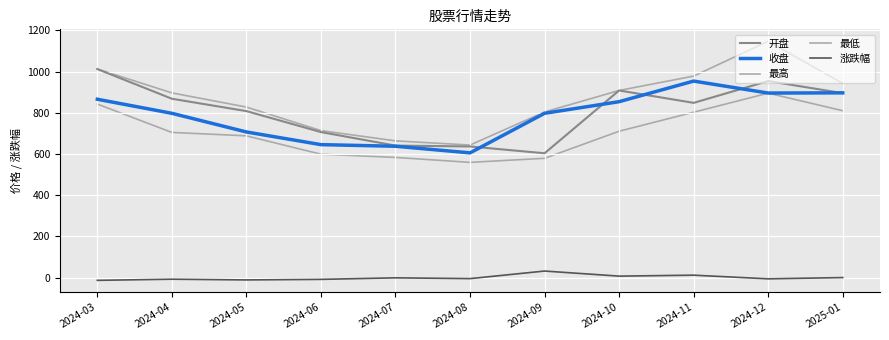

What is the difference between the 涨跌幅 values at 2025-01 and 2024-09?

31.6